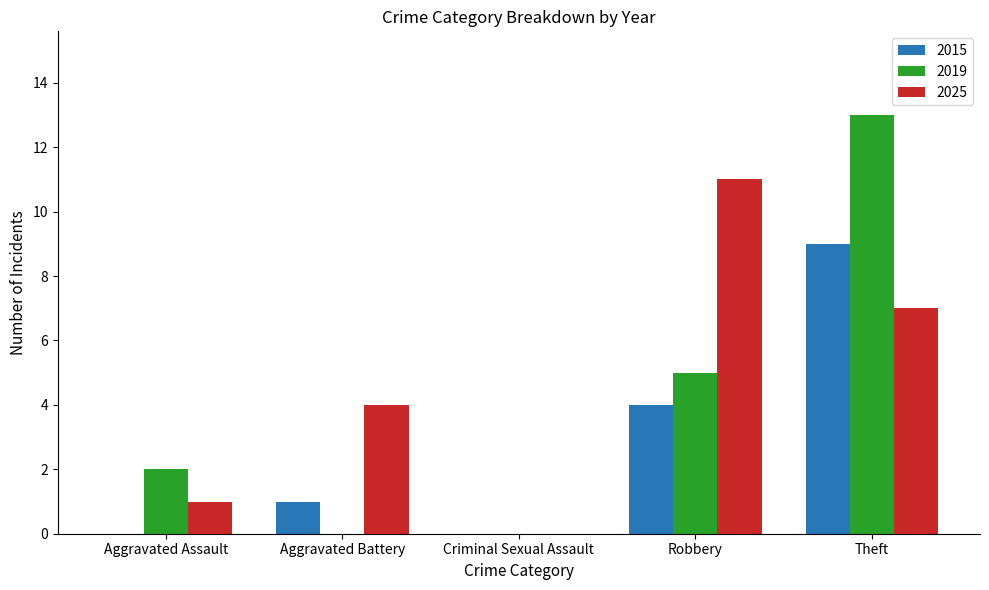

How many groups of bars are there?

5